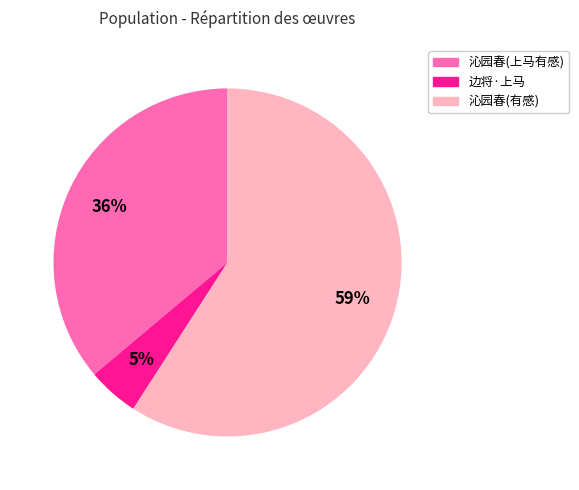

To the nearest percent, what is the average slice percentage?

33%